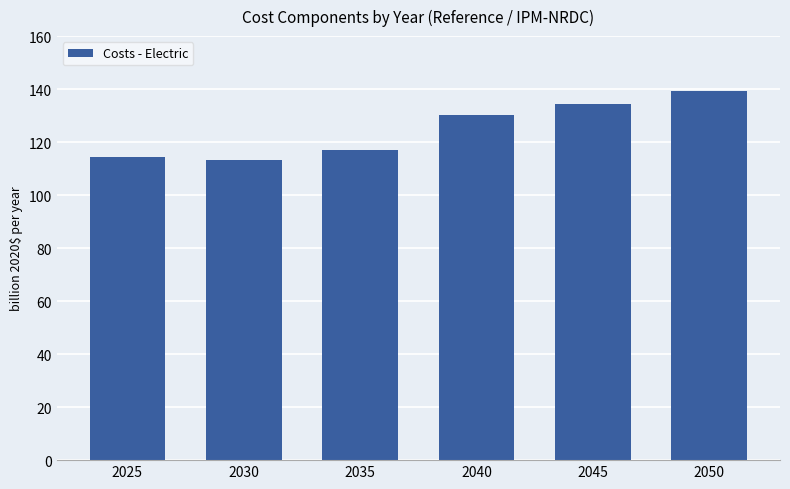

Between 2025 and 2040, which is larger?

2040